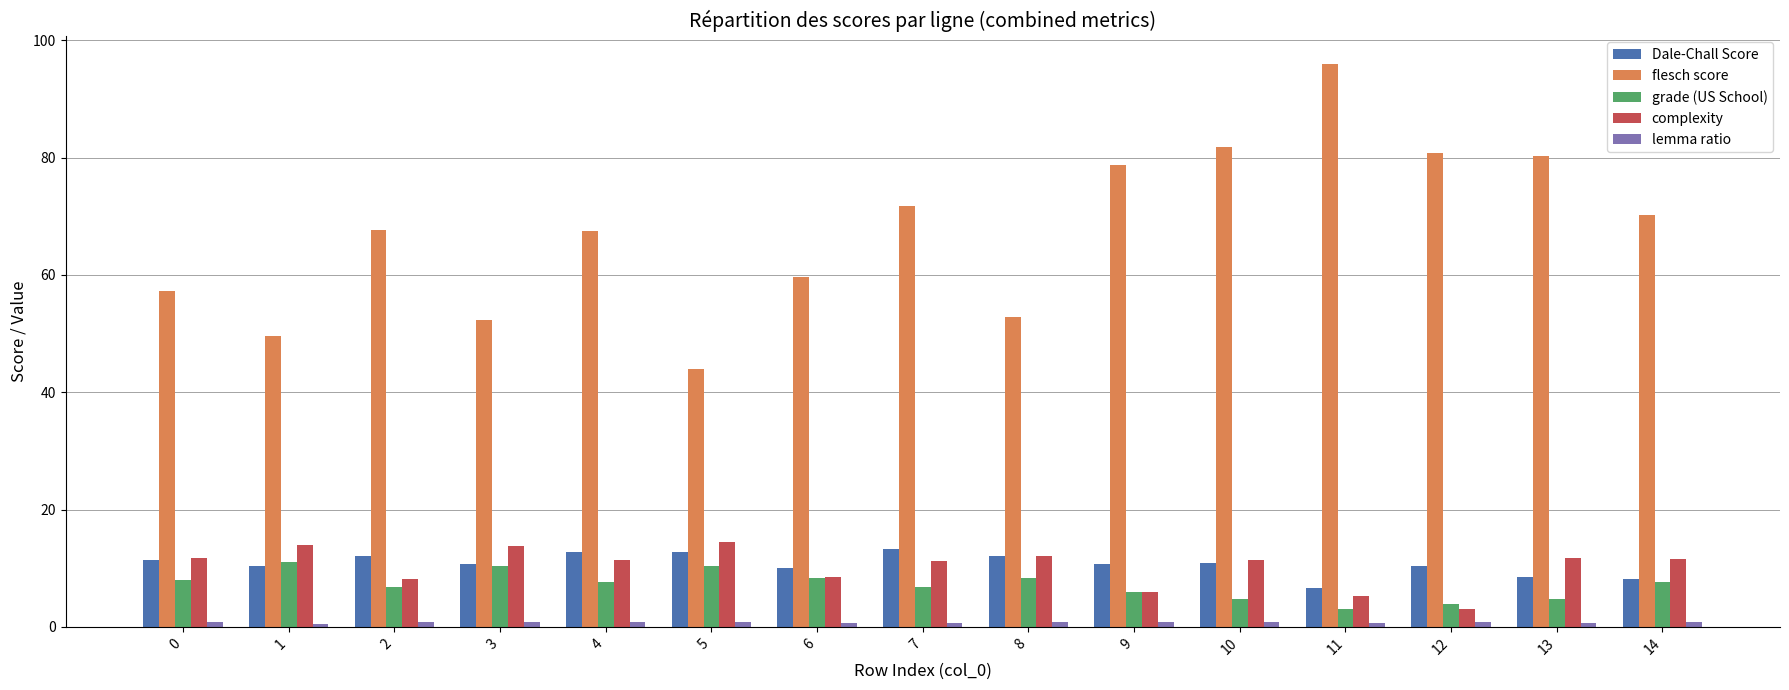

The value of Dale-Chall Score at 13 is 3.2. True or false?

False